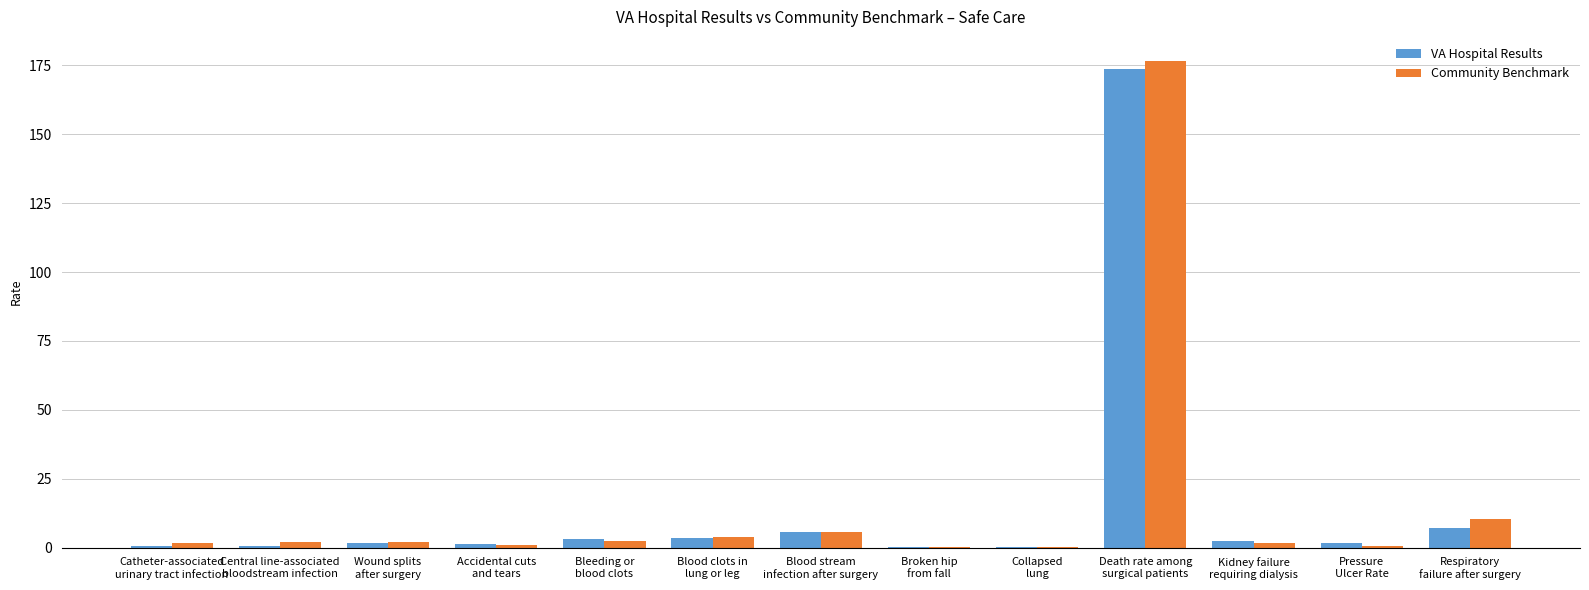

True or false: VA Hospital Results has a value of 1.6 at Wound splits
after surgery.

True